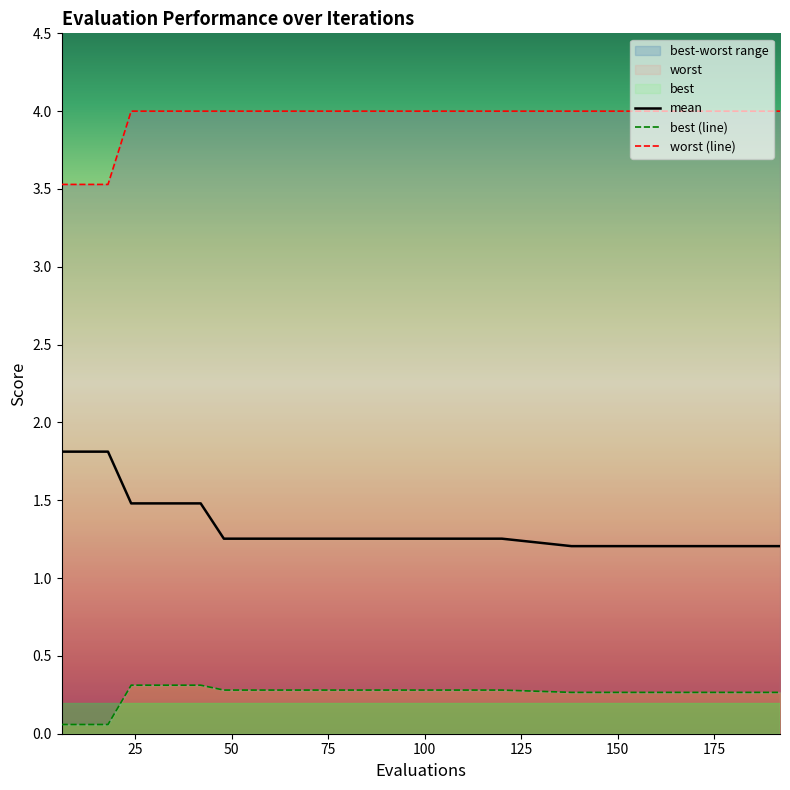

What is the maximum value shown in the chart?

4.0